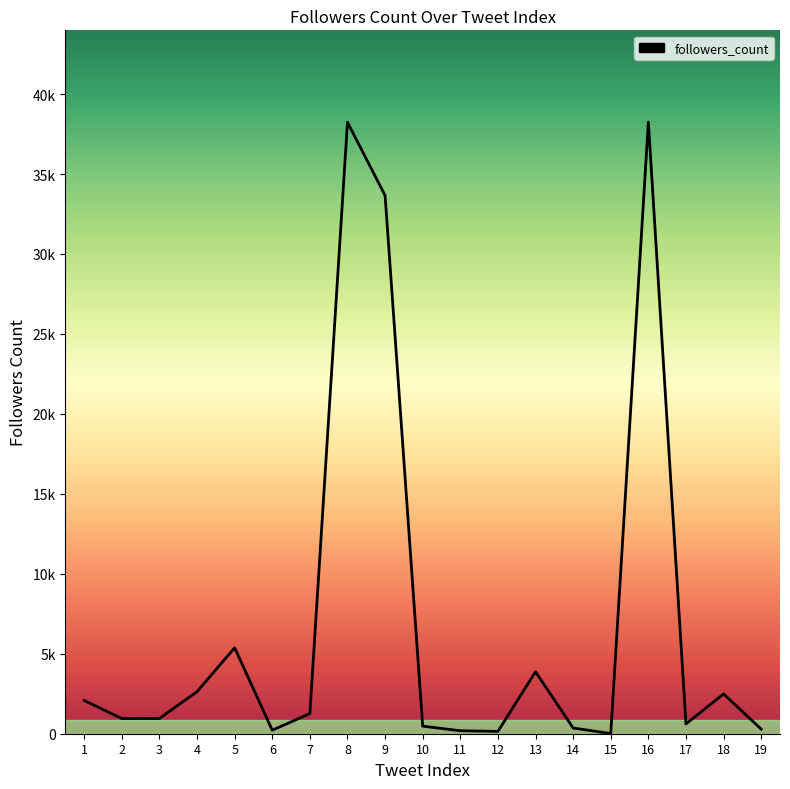

Does the chart display data point markers on the line(s)?

No